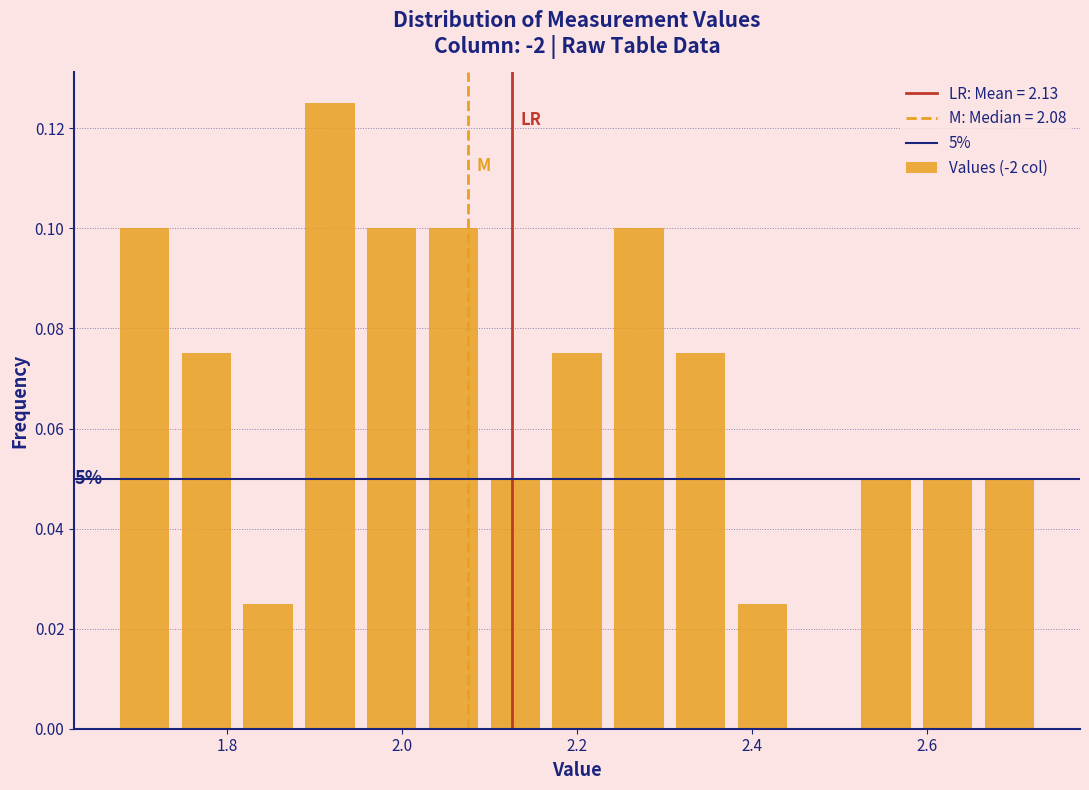

Read against the x-axis, roughly where is the centre of the tallest bar?

1.92